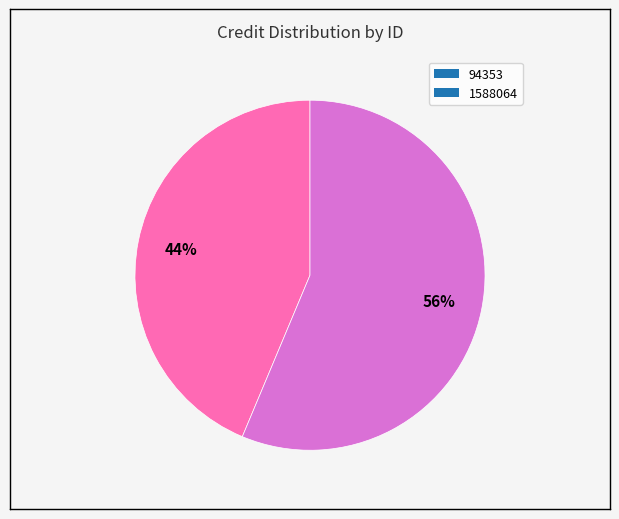

Combined, do 1588064 and 94353 account for over 50%?

Yes